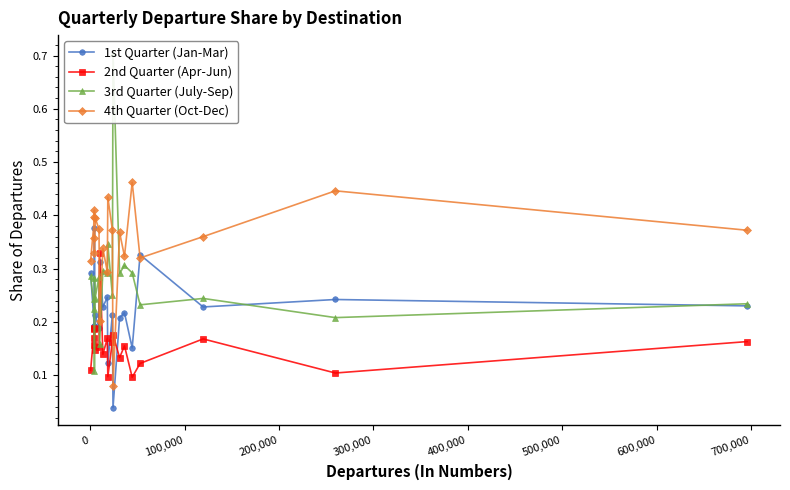

True or false: 4th Quarter (Oct-Dec) has more than 0 points higher than both neighbors.

True